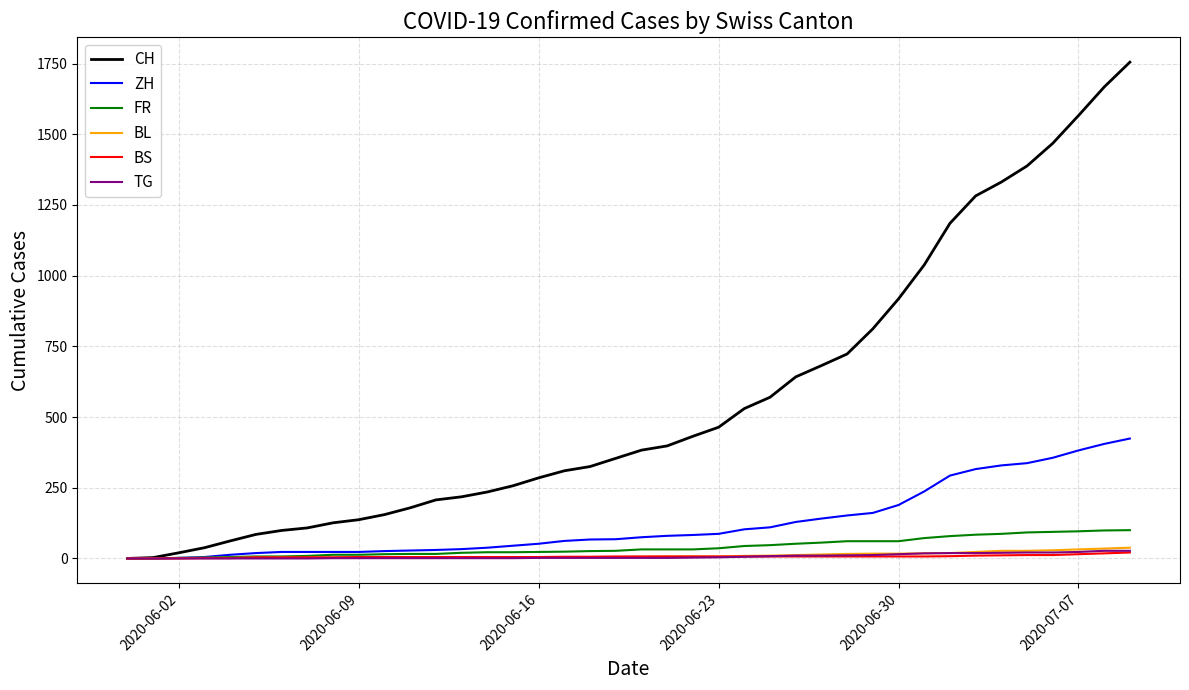

What is the difference between the maximum and minimum values in the FR series?

100